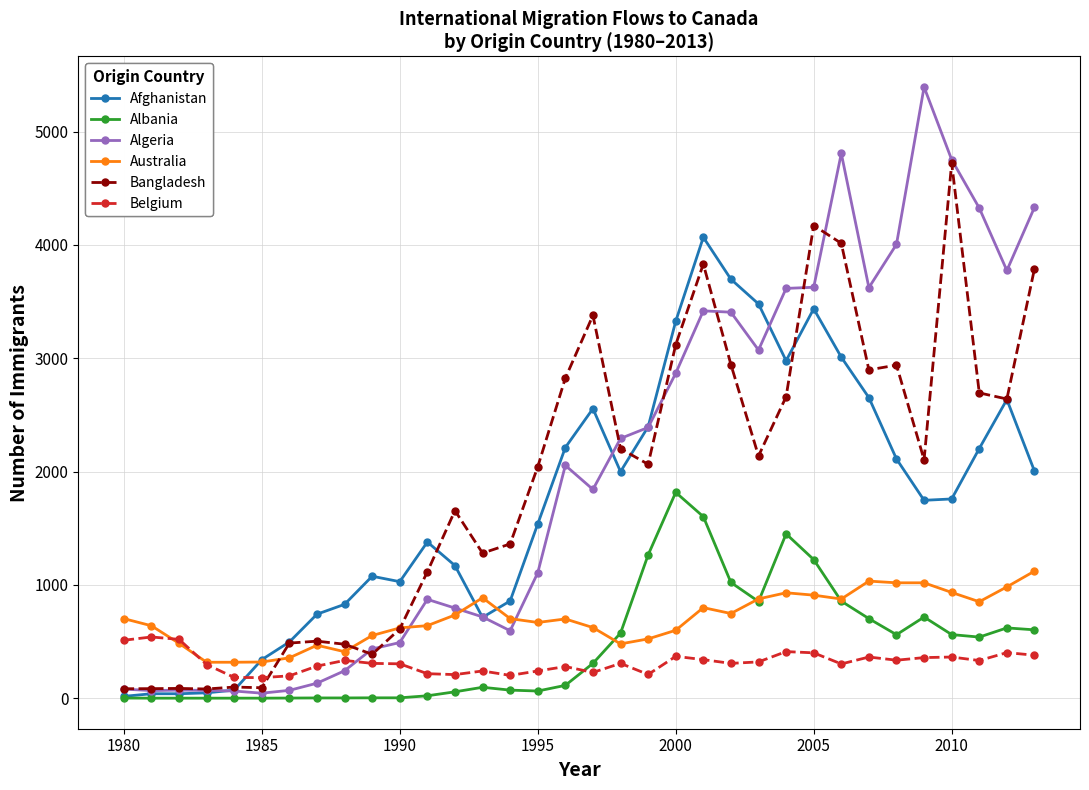

Which series ends up on top after the final intersection of Afghanistan and Bangladesh?

Bangladesh